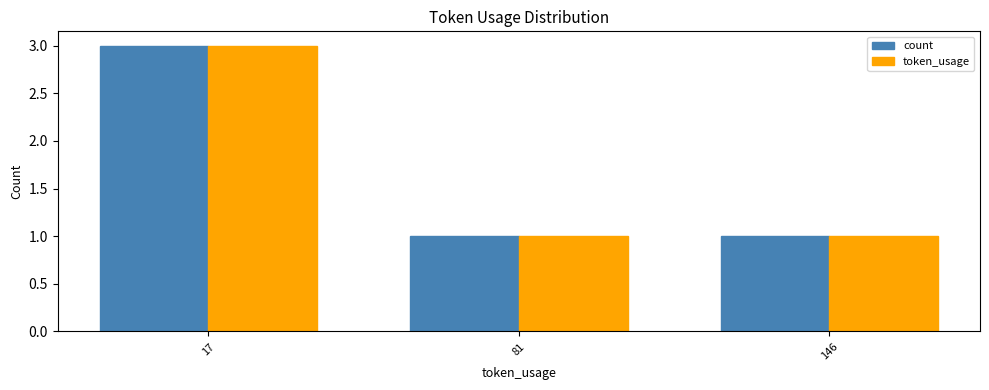

At which label does token_usage reach its peak?

17